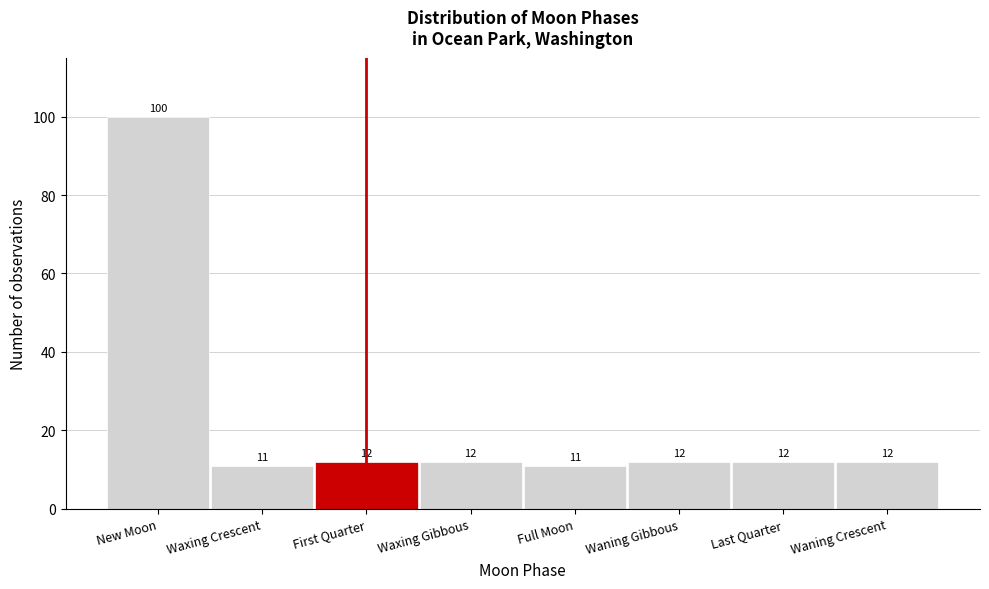

Reading left to right, extract all data points from this chart.

100	11	12	12	11	12	12	12